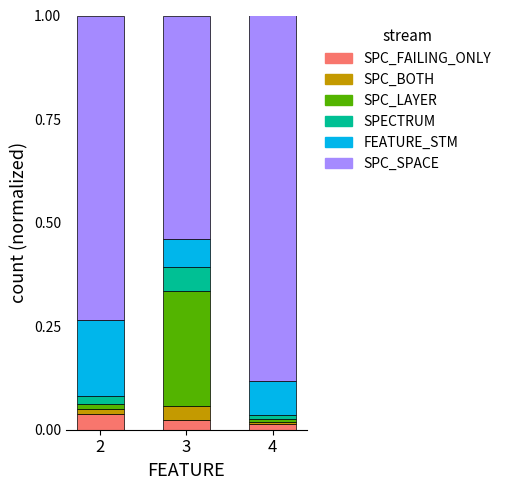

How many data points does each series have?

3